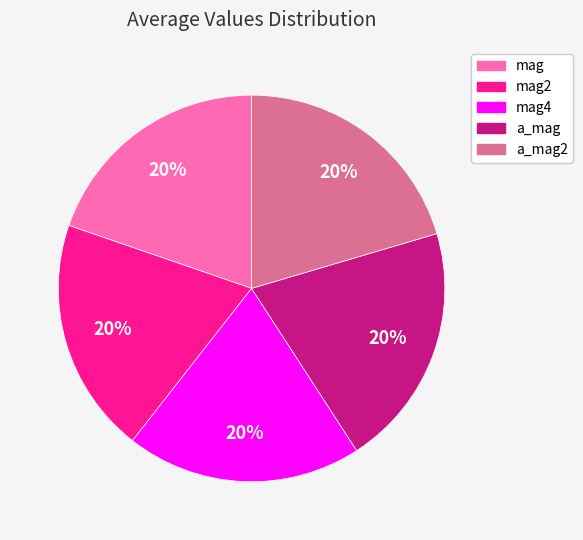

Does any single category account for the majority?

No